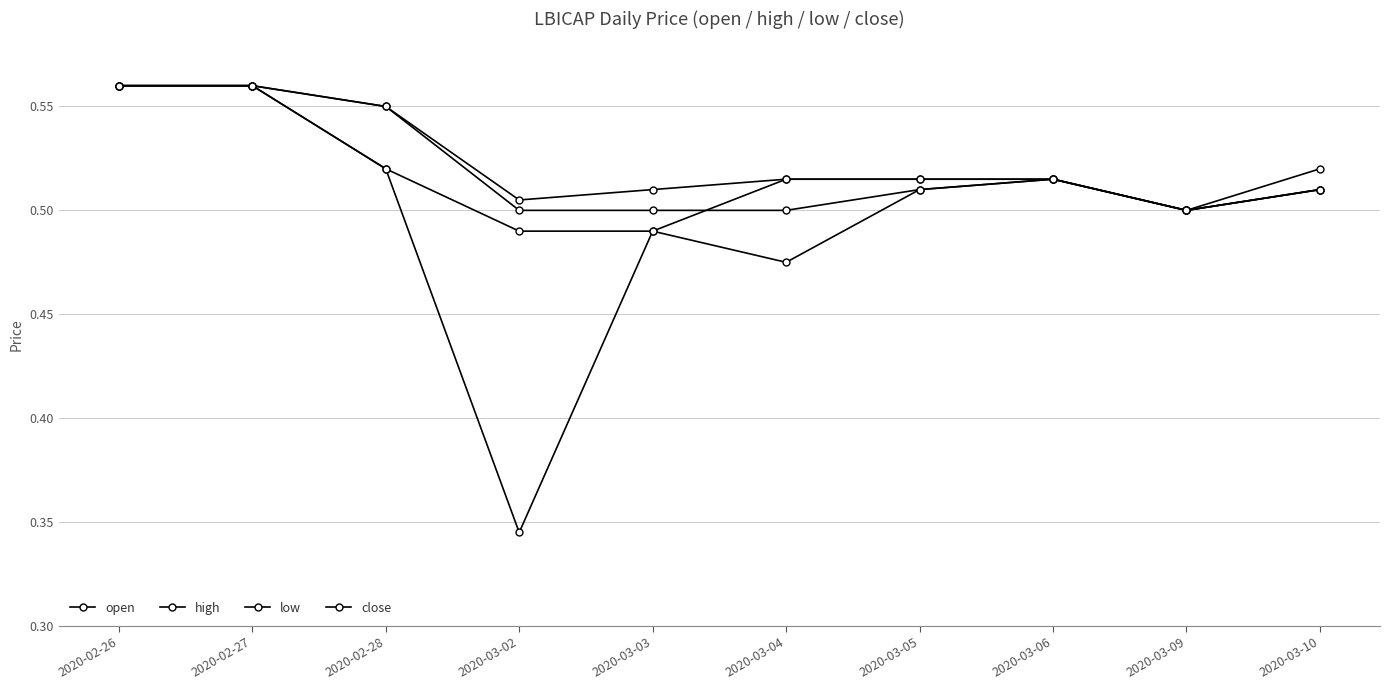

Count the number of categories in the chart.

10